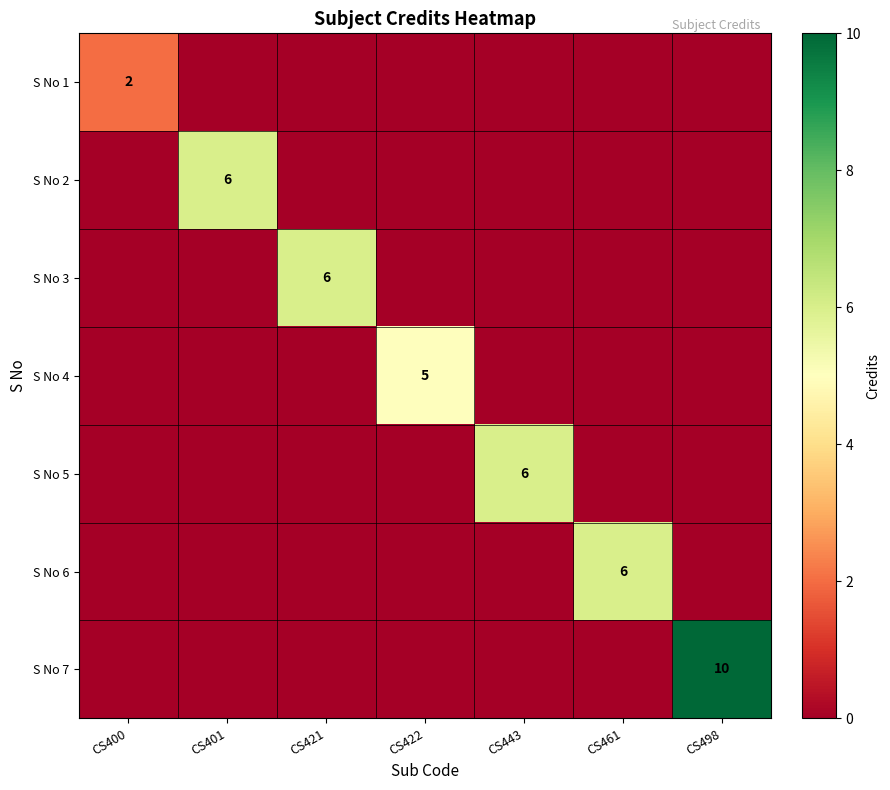

Which label corresponds to the largest value in the chart?

CS498